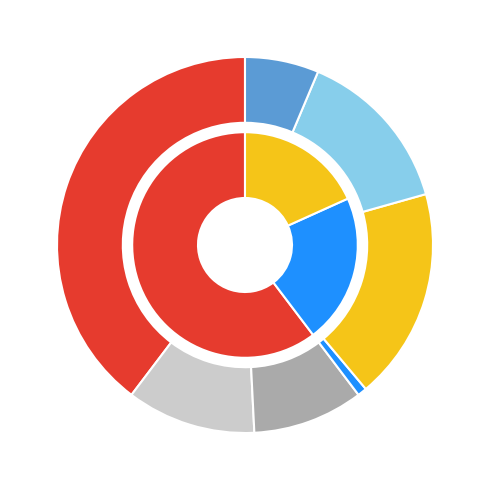

To the nearest percent, what portion does horse represent?

40%